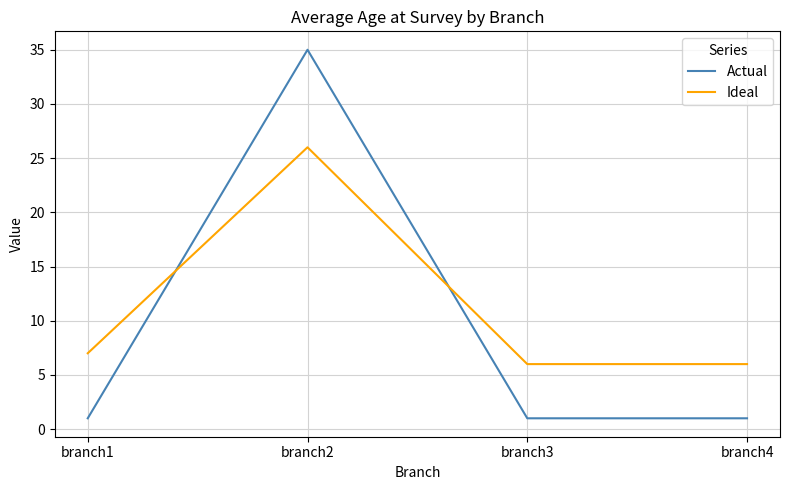

The value of Ideal at branch4 is 3. True or false?

False